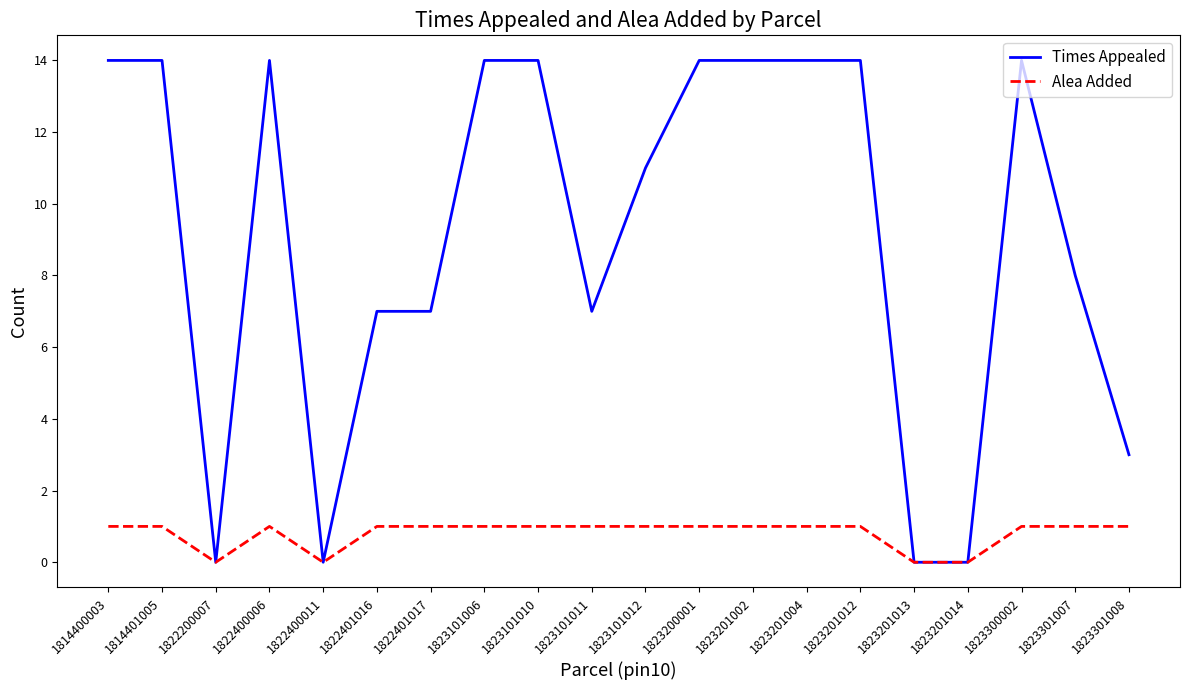

Reading left to right, extract all data points from this chart.

Times Appealed: 14	14	0	14	0	7	7	14	14	7	11	14	14	14	14	0	0	14	8	3
Alea Added: 1	1	0	1	0	1	1	1	1	1	1	1	1	1	1	0	0	1	1	1